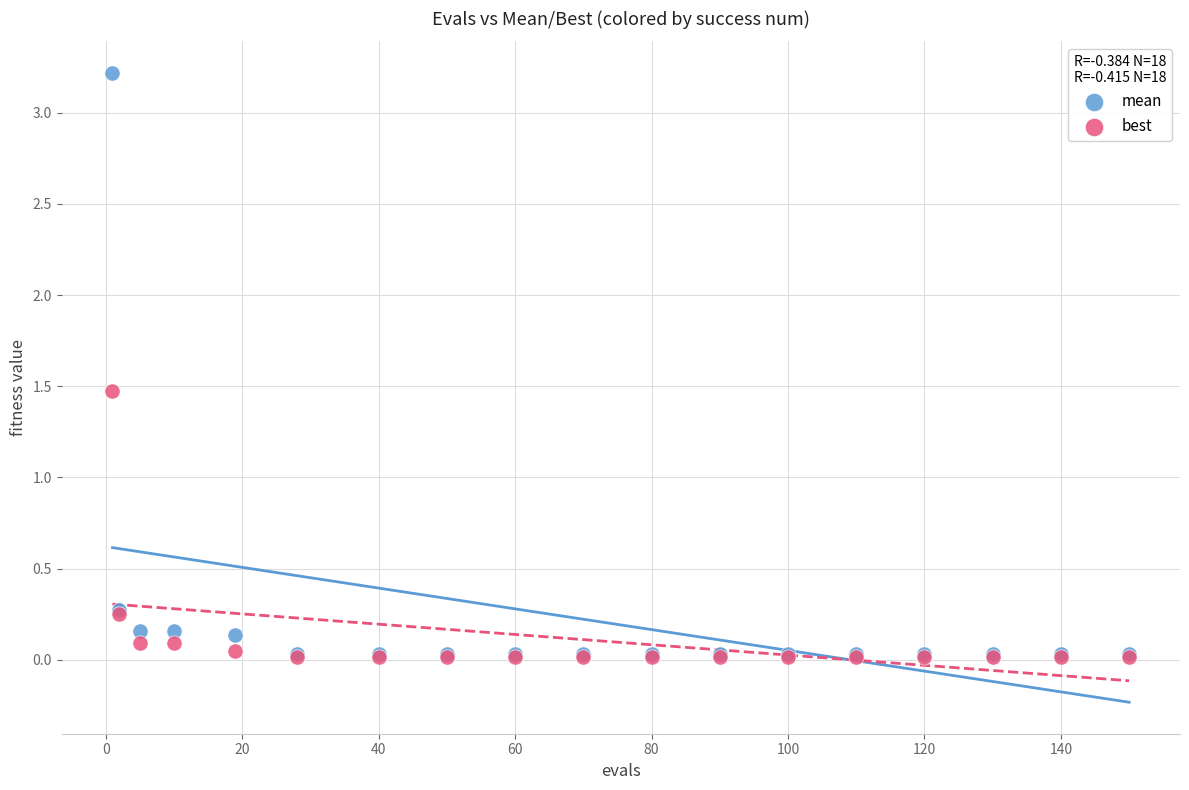

In the mean series, what Y value is closest to 1?

0.3